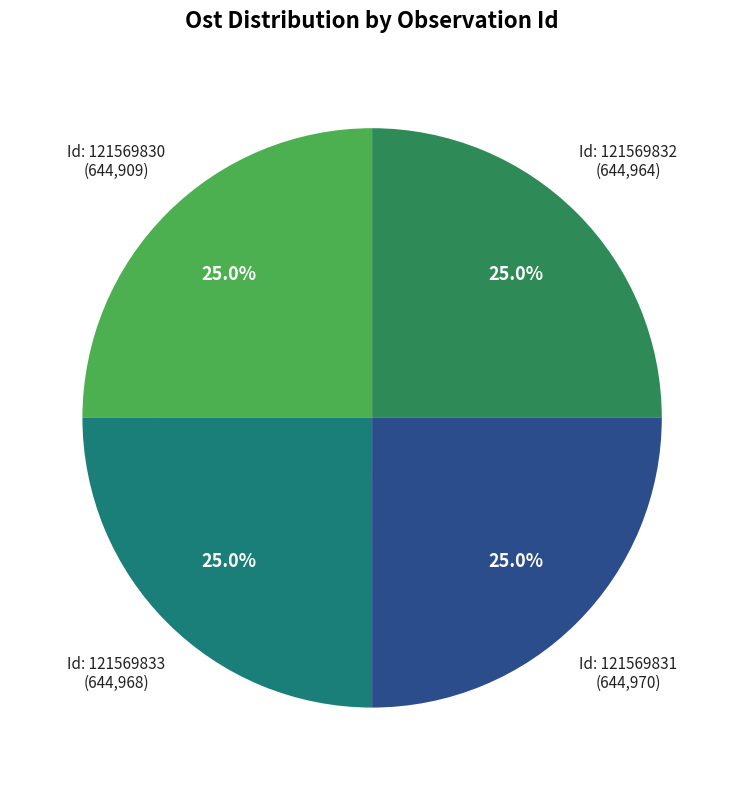

Does any single category account for the majority?

No